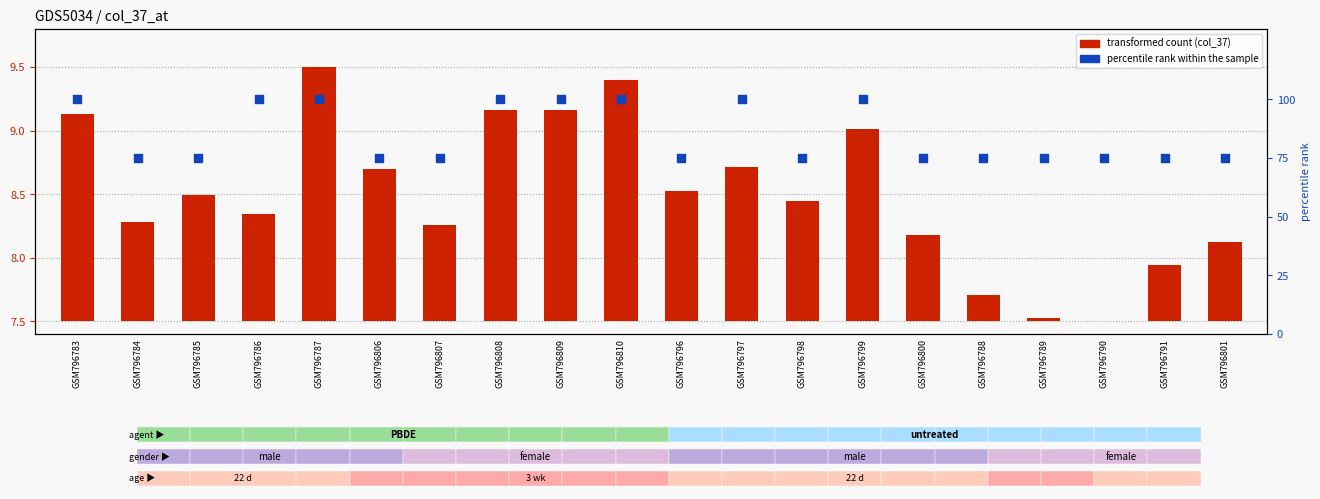

Which series has the largest total across all categories?

percentile rank within the sample